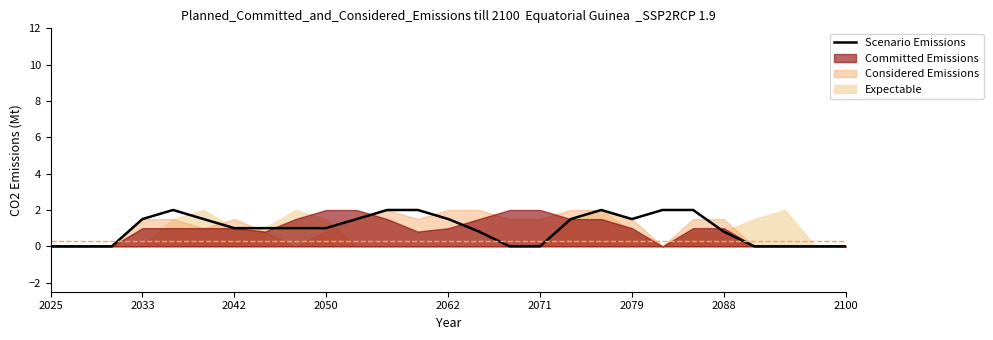

What is the maximum value for Scenario Emissions?

2.0